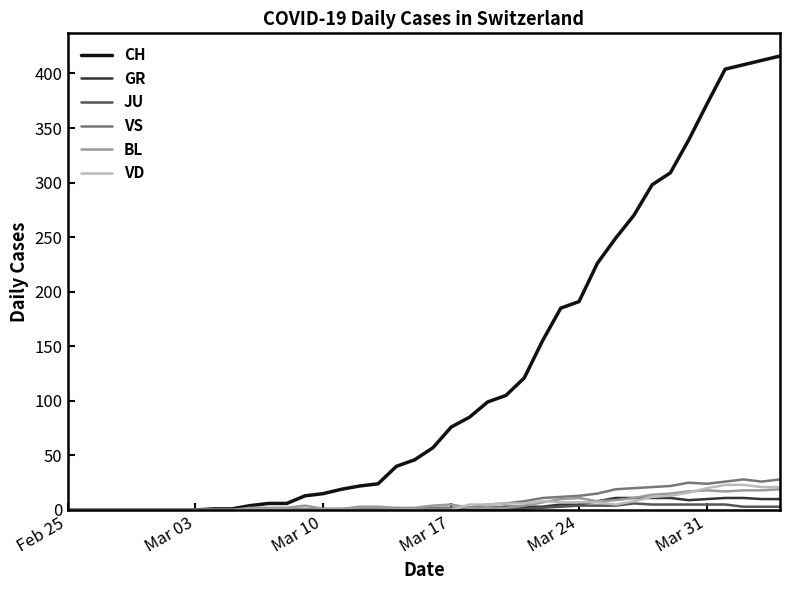

What is the highest value of the VD series?

23